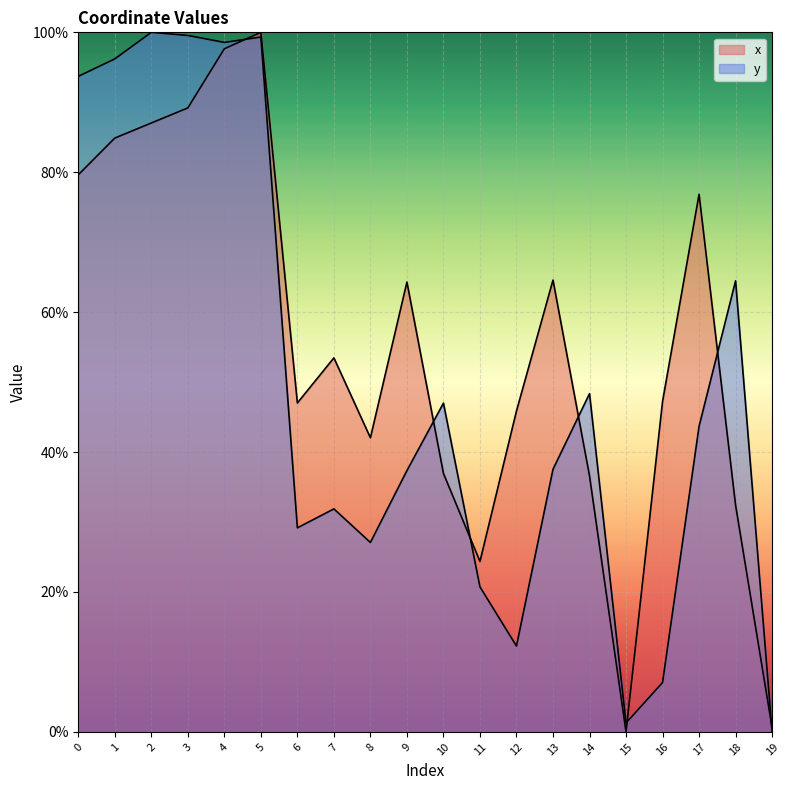

What are all the series names shown in the legend?

x, y